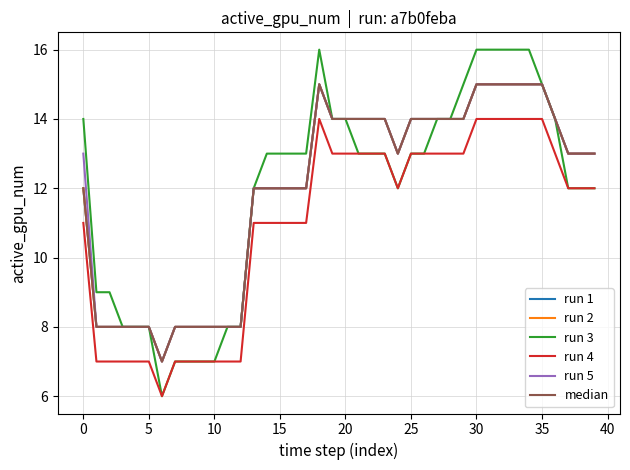

What is the difference between the second highest and minimum values in the run 2 series?

8